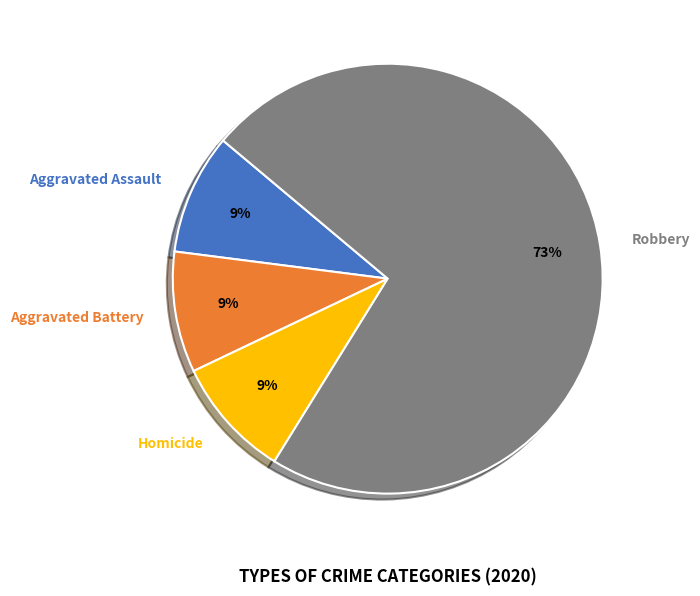

How many segments does this pie chart have?

4